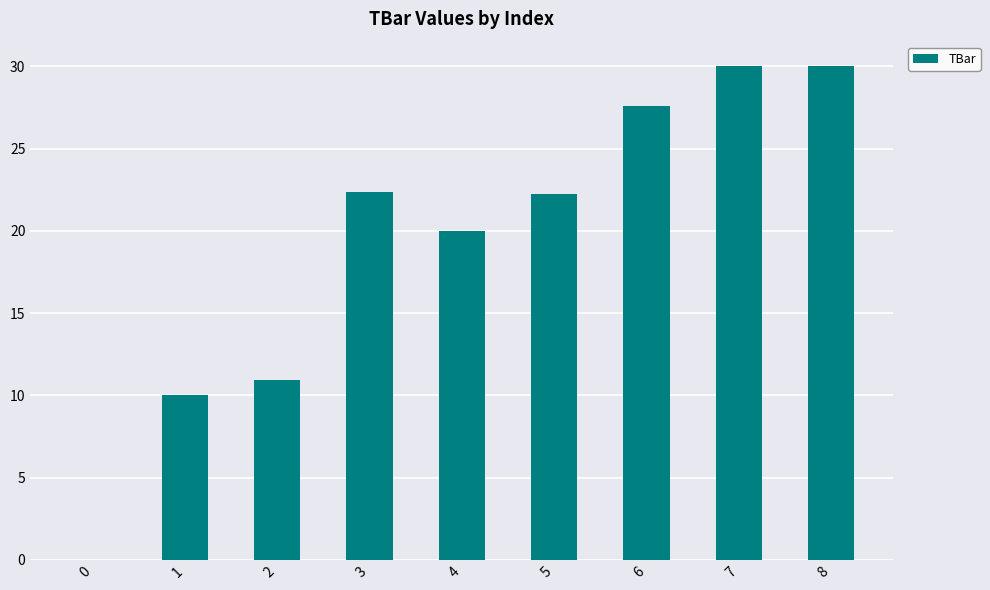

True or false: the data shows 20.0 at 4.

True